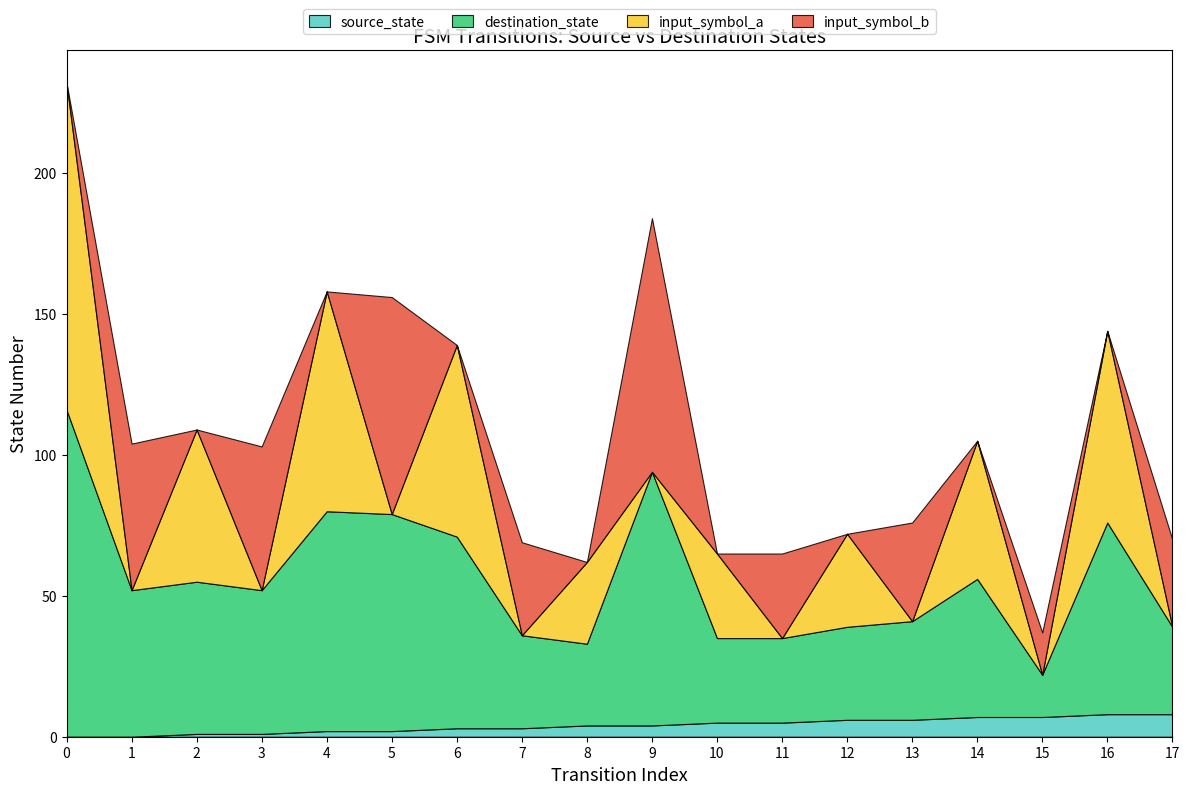

What is the difference between the maximum and second lowest values in the input_symbol_b series?

90